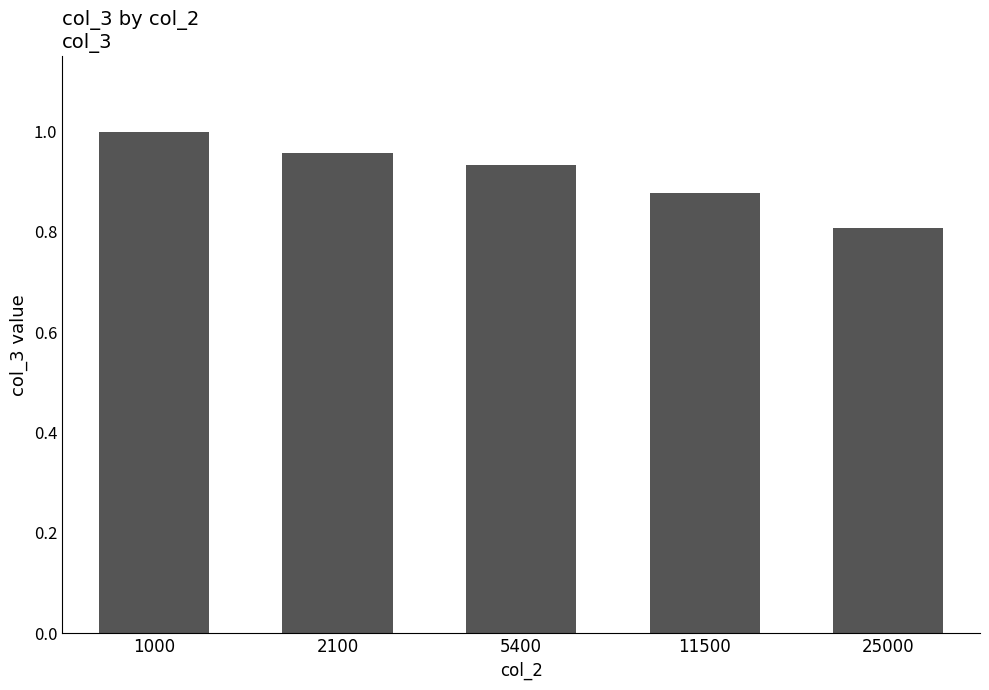

The value at 1000 is 0.2. True or false?

False